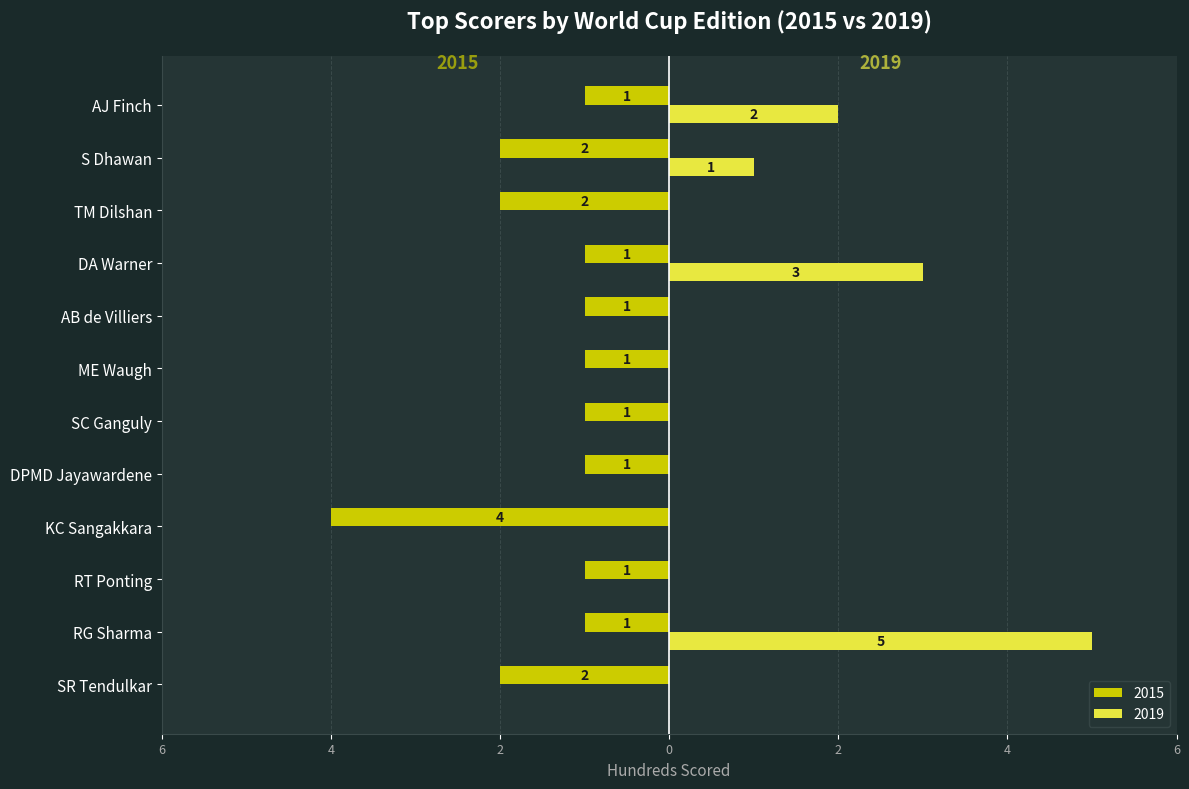

Rank the series by their maximum value, from highest to lowest.

2019, 2015